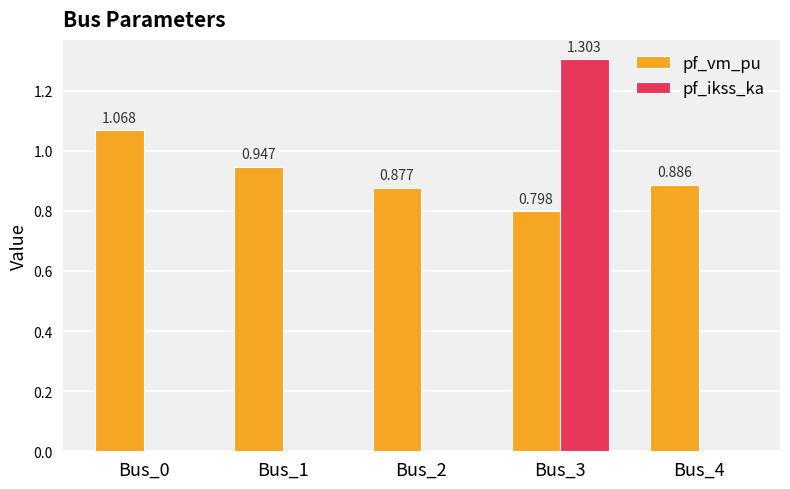

How many groups of bars are there?

5